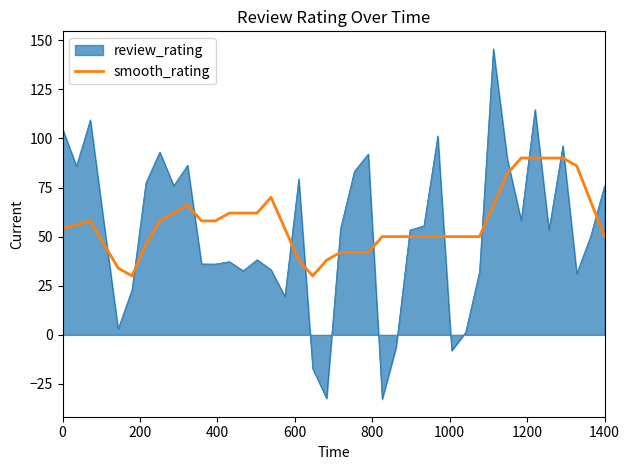

What is the smallest value displayed?

-32.7